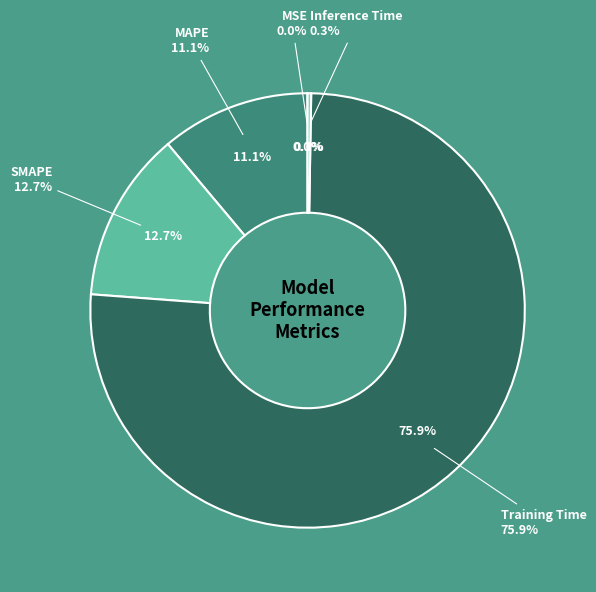

What is the largest slice in the pie chart?

Training Time